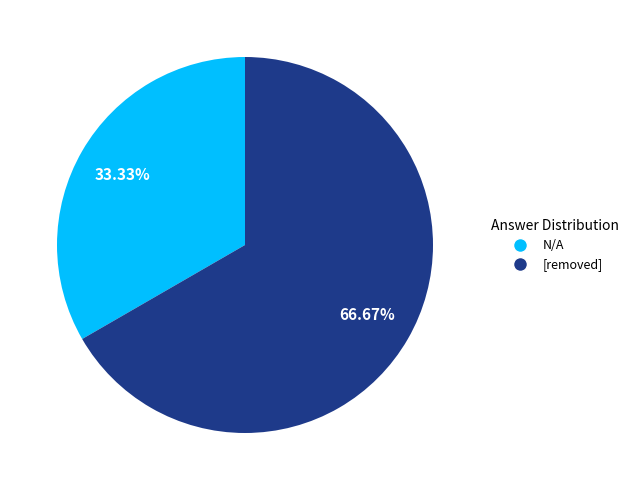

What percentage is the N/A slice, to the nearest percent?

33%